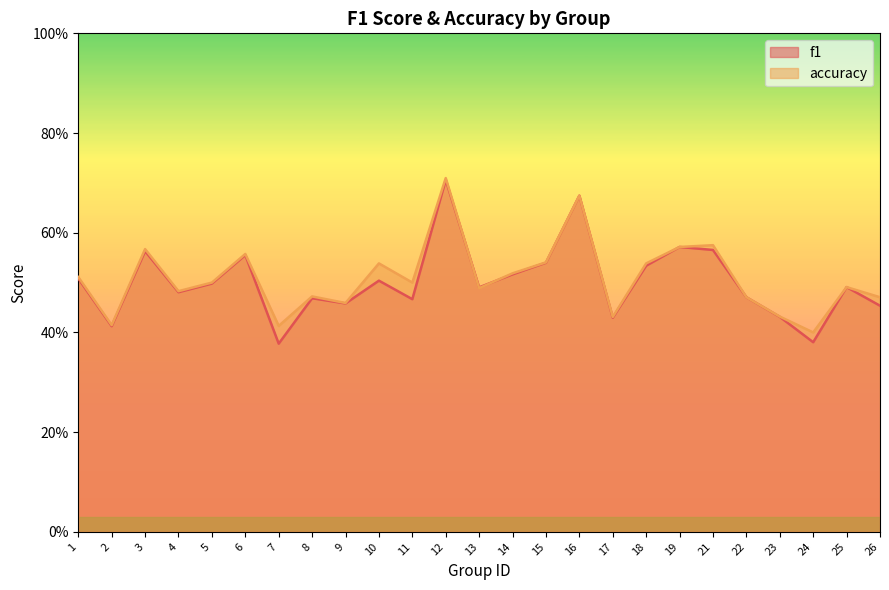

What is the highest value of the f1 series?

0.7